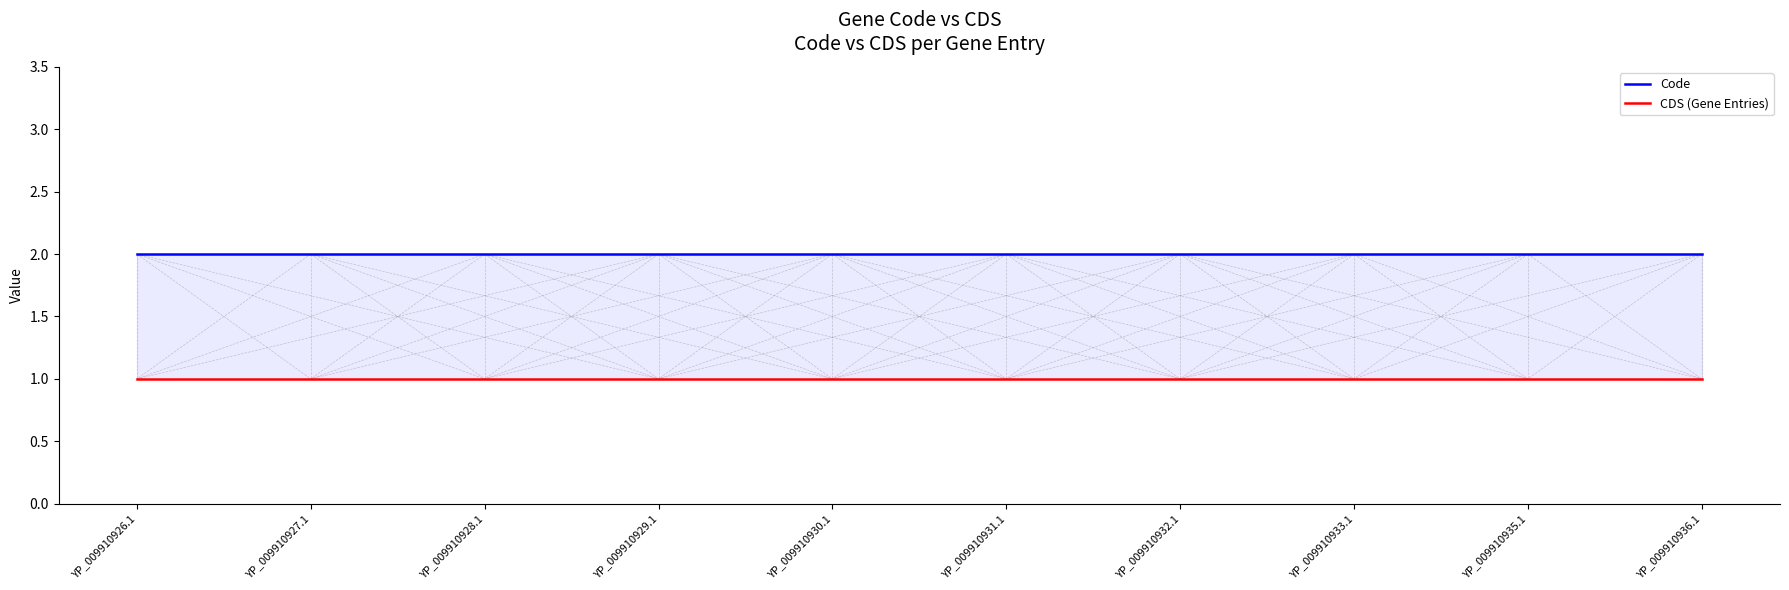

What is the sum of the Code values at YP_009910931.1 and YP_009910932.1?

4